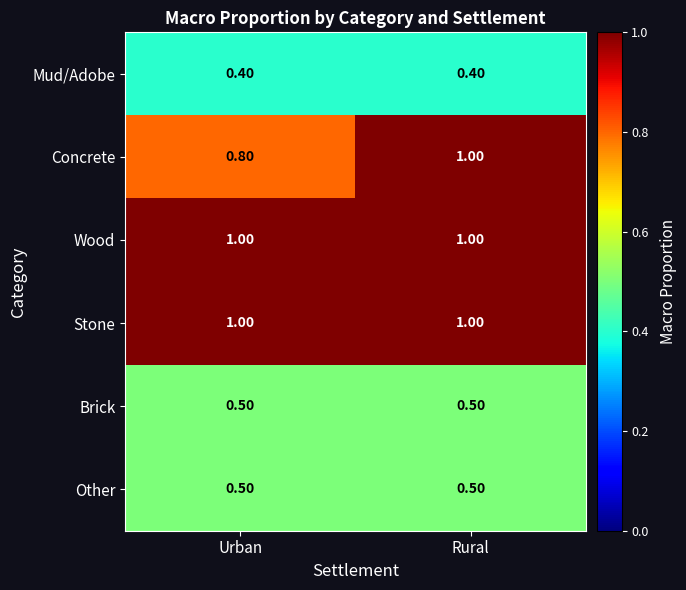

Rank the categories by Concrete value from highest to lowest.

Rural, Urban